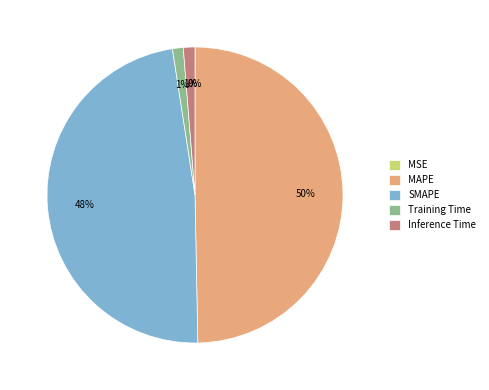

The MAPE slice represents 50% of the pie. True or false?

True